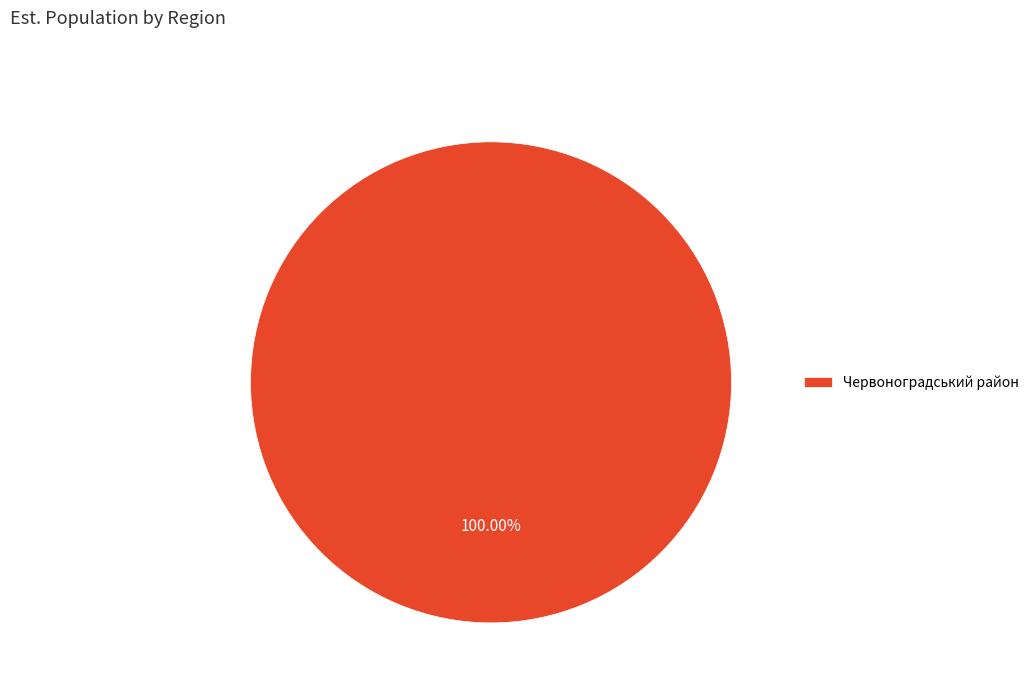

Does any single category account for the majority?

Yes